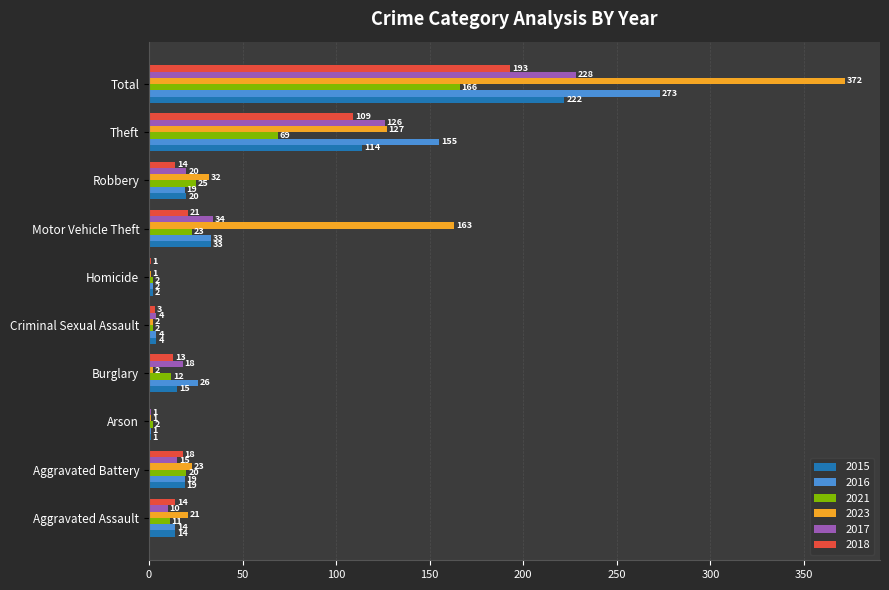

The 2017 series shows 19 at Motor Vehicle Theft. True or false?

False